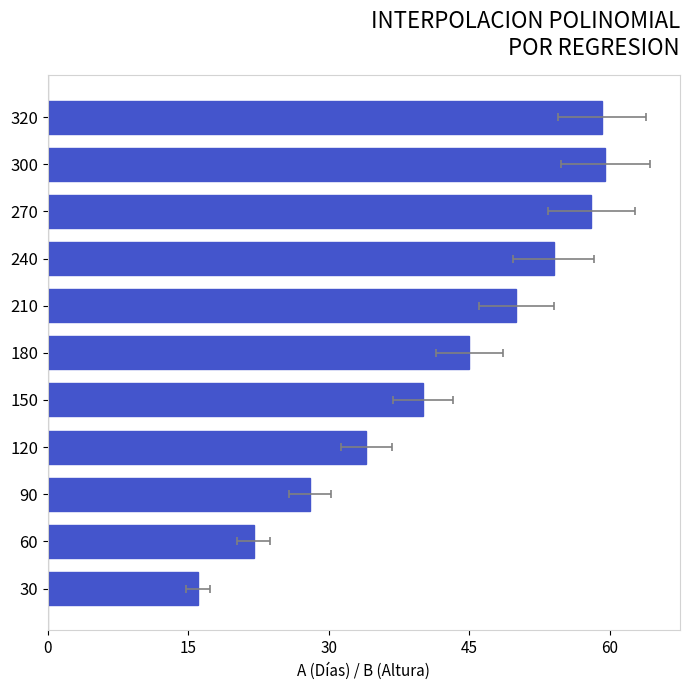

Count the number of categories in the chart.

11